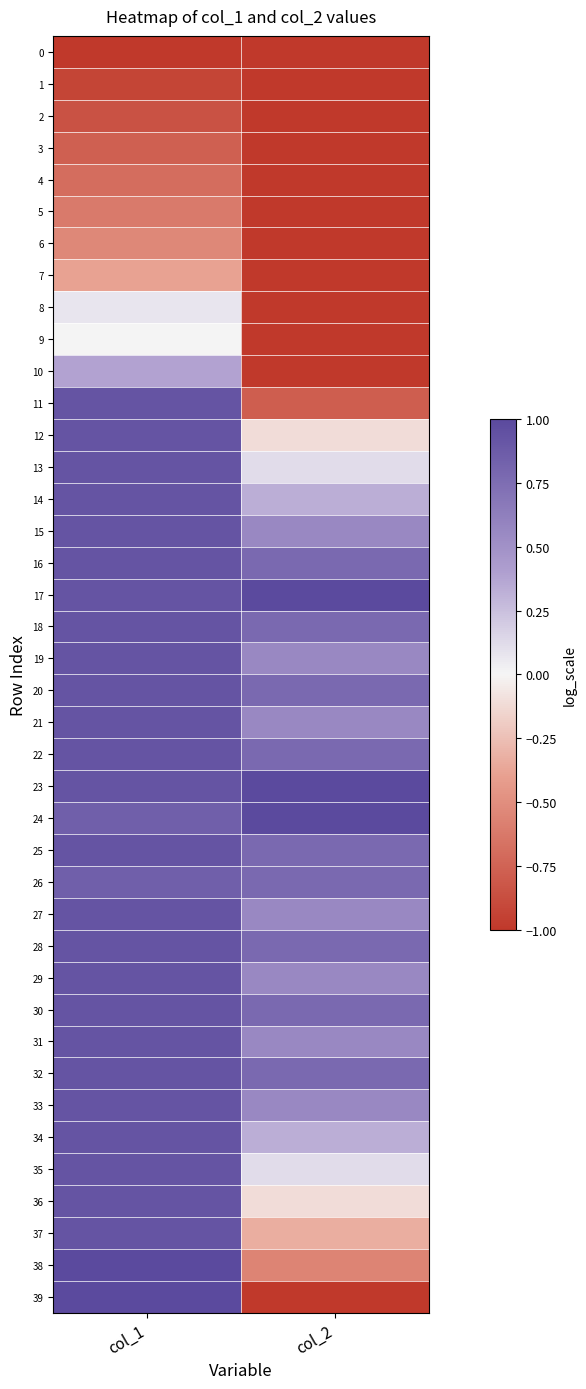

Between col_1 and col_2, which series saw the biggest shift?

39